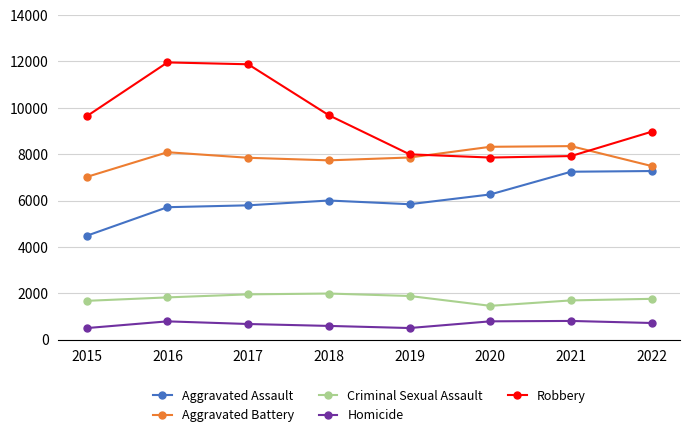

How many lines are shown in the chart?

5